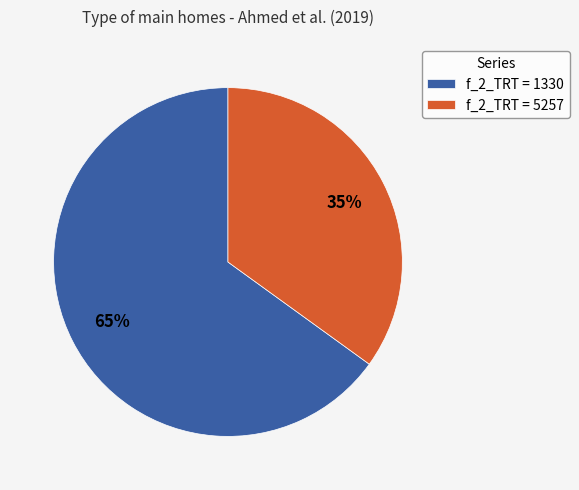

How many slices are in this pie chart?

2